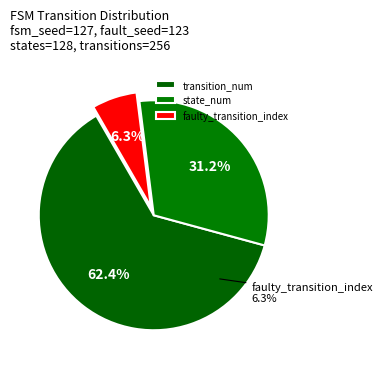

The state_num slice represents 44% of the pie. True or false?

False